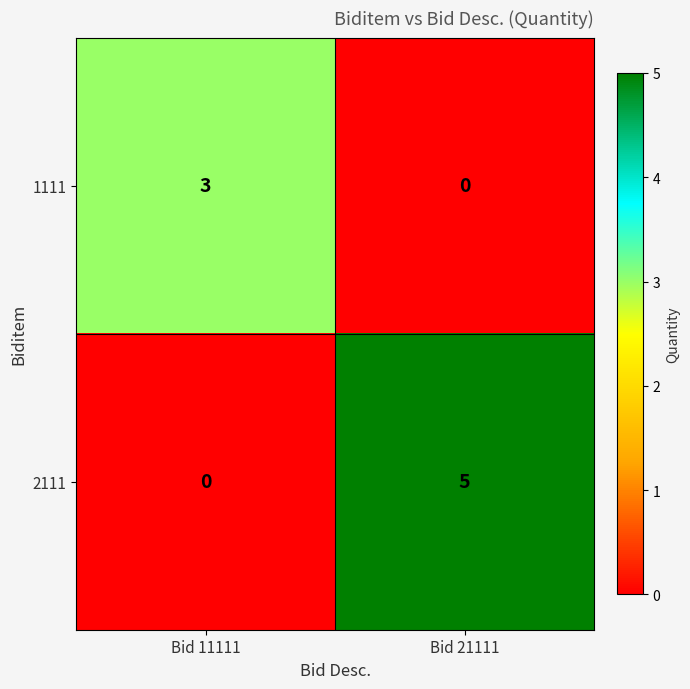

Rank the series at Bid 11111 from lowest to highest value.

2111, 1111